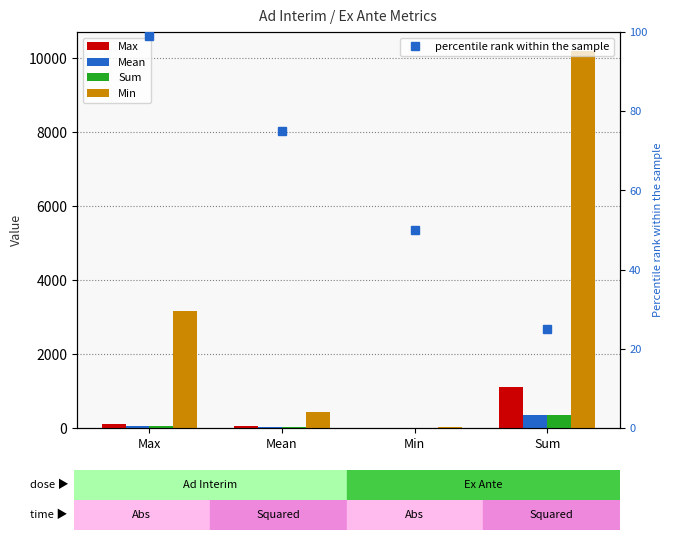

What is the total value across all series at Mean?

500.0